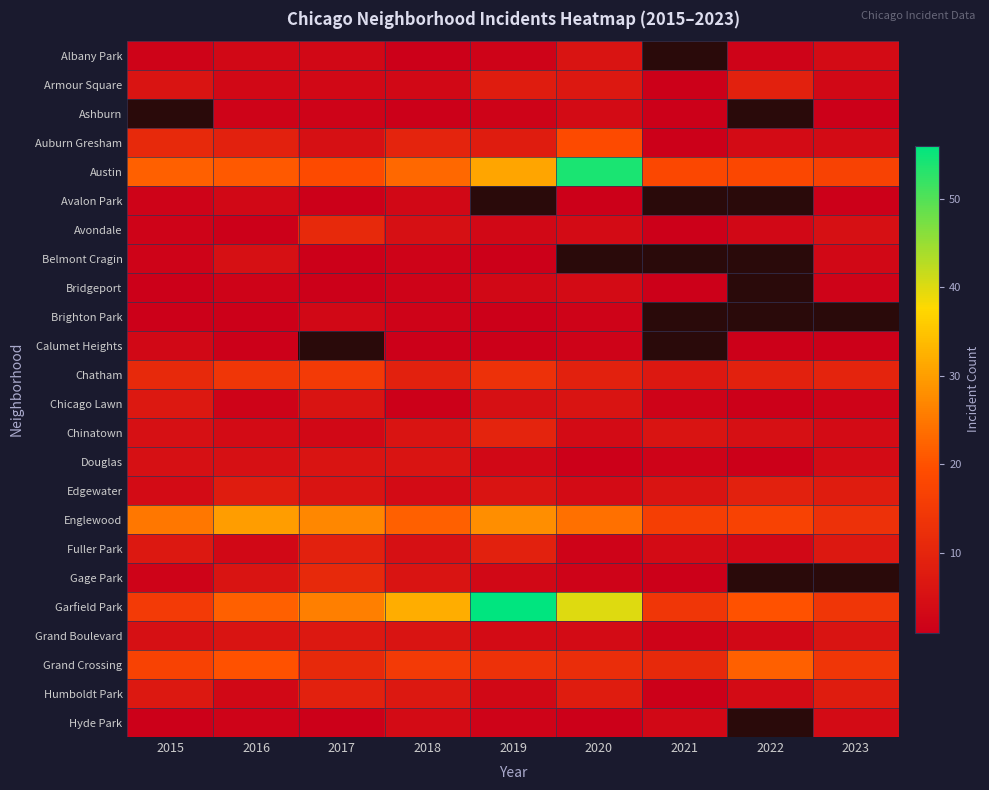

What is the sum of all Austin values?

223.0